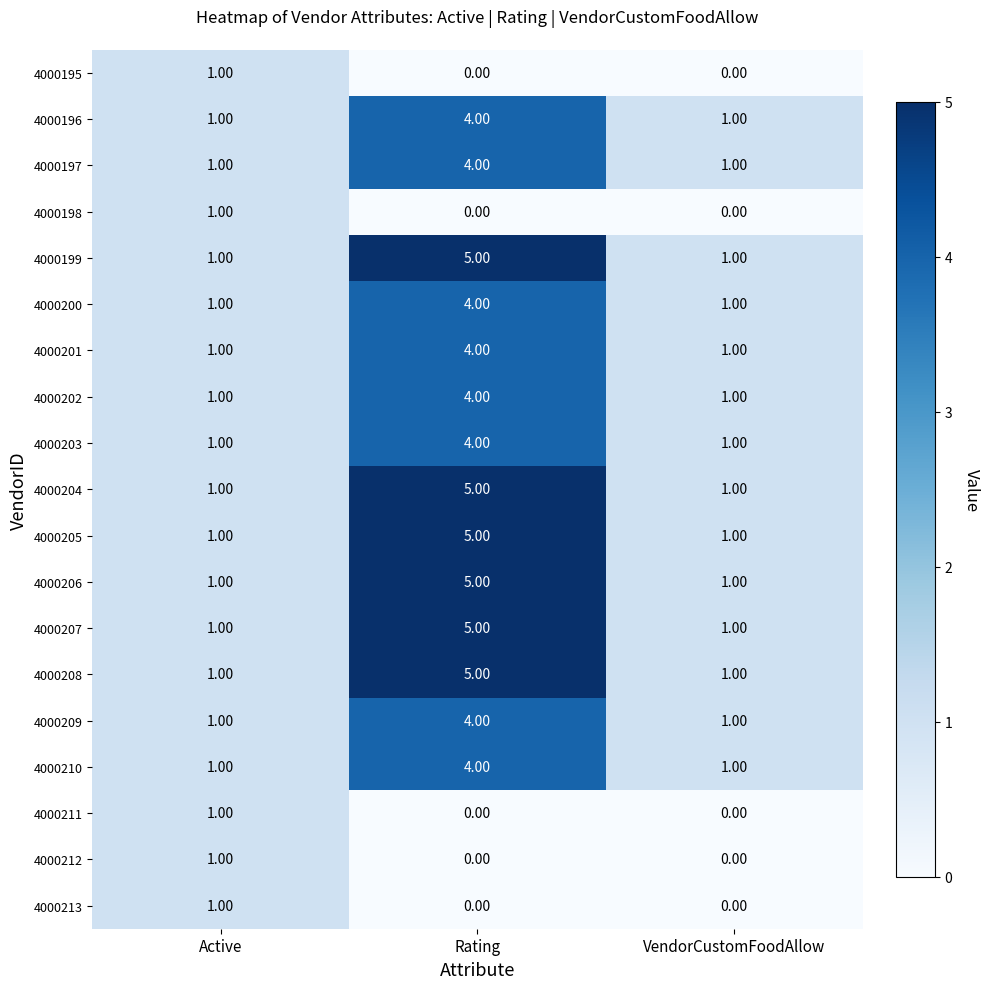

What is the difference between the maximum and second lowest values in the 4000201 series?

3